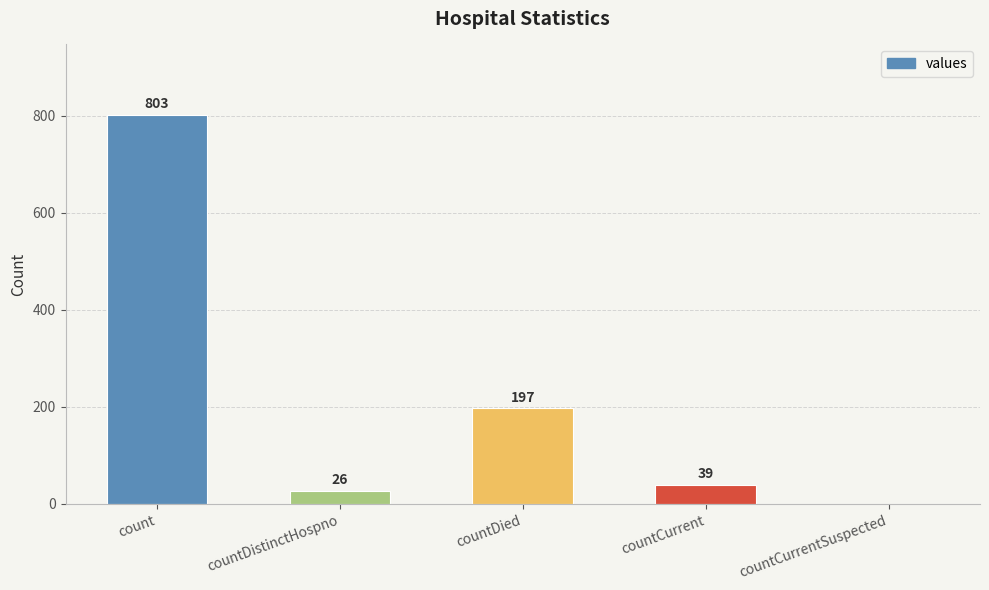

Are the bars grouped side by side (vs. stacked)?

No